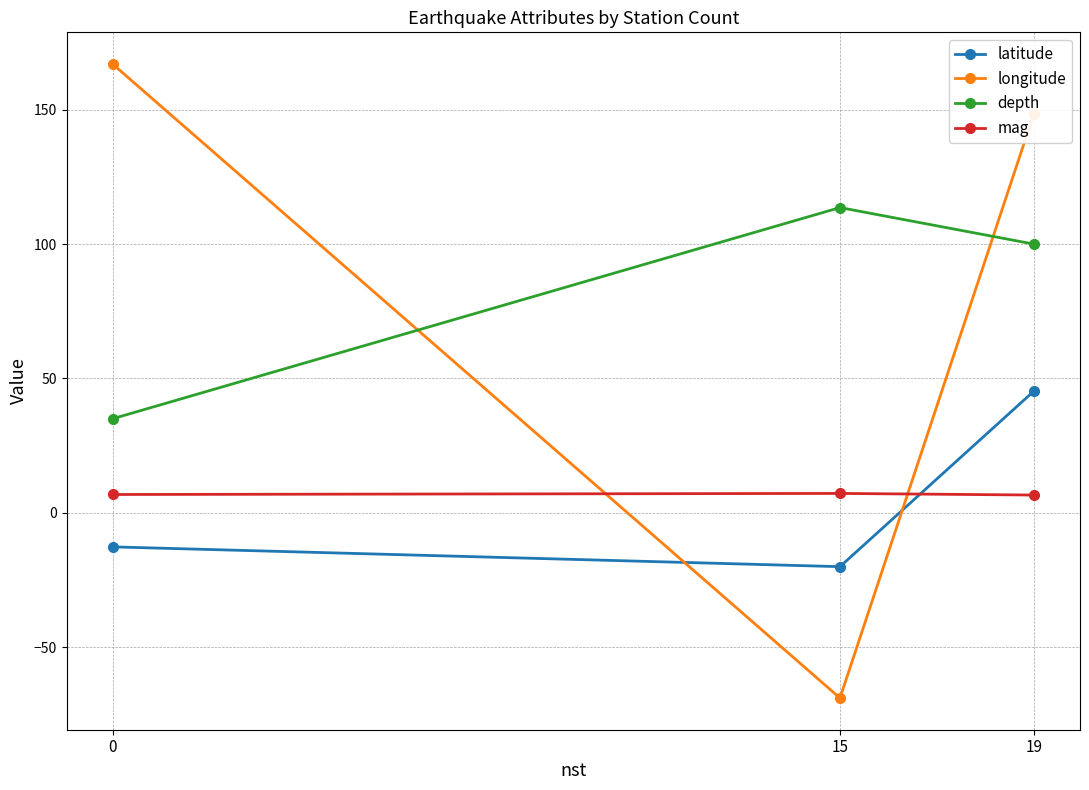

Is it true that latitude equals -28.8 at 15?

False